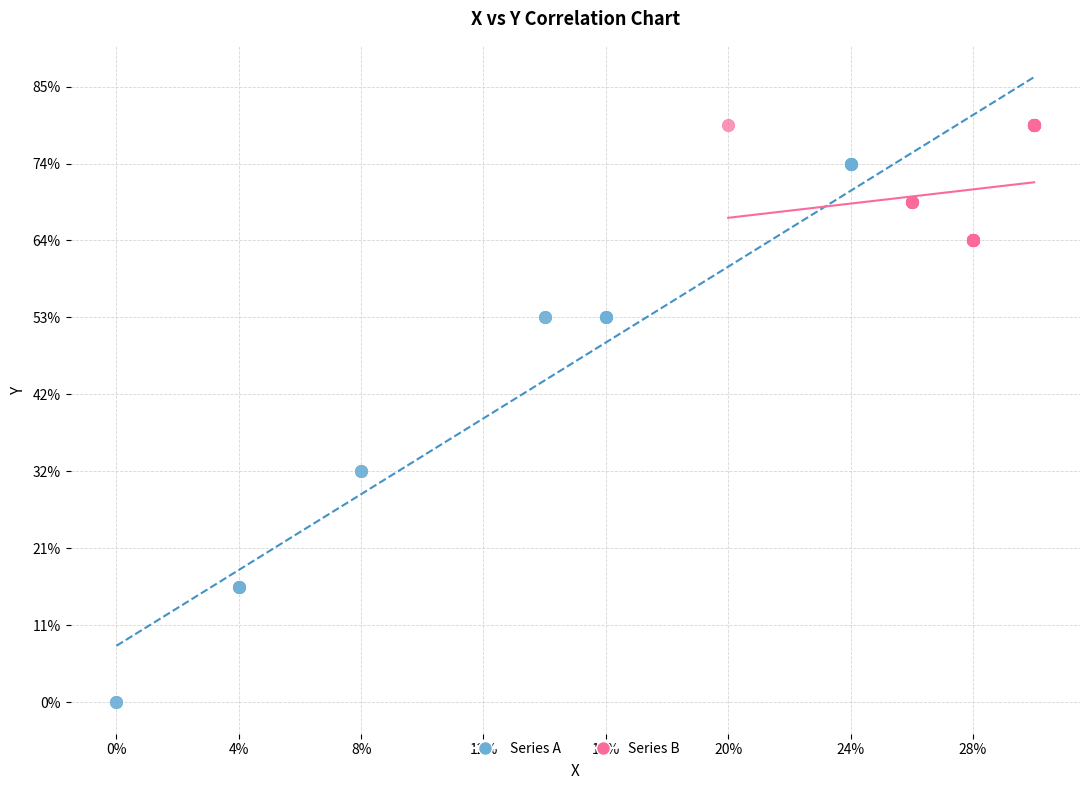

Which series has the widest spread of Y values?

Series A